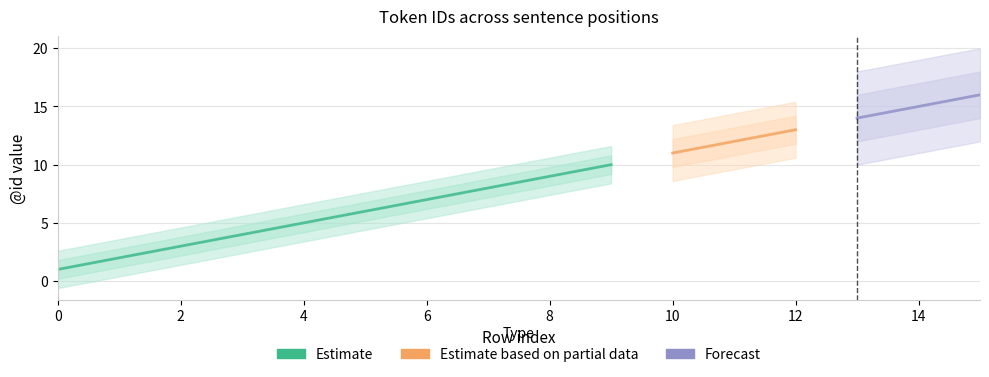

Reading left to right, extract all data points from this chart.

0=1	1=2	2=3	3=4	4=5	5=6	6=7	7=8	8=9	9=10	10=11	11=12	12=13	13=14	14=15	15=16